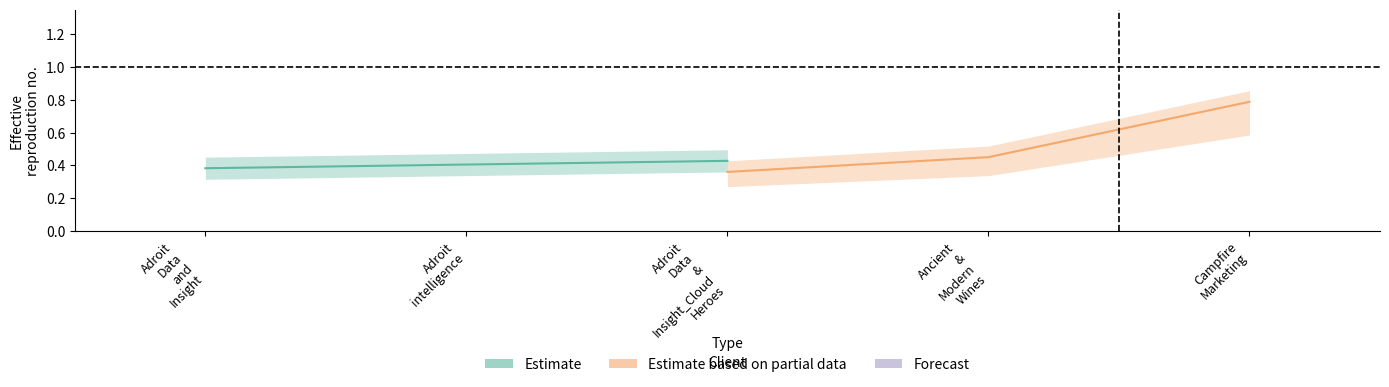

What is the label of the 2nd point from the left?

Adroit
intelligence